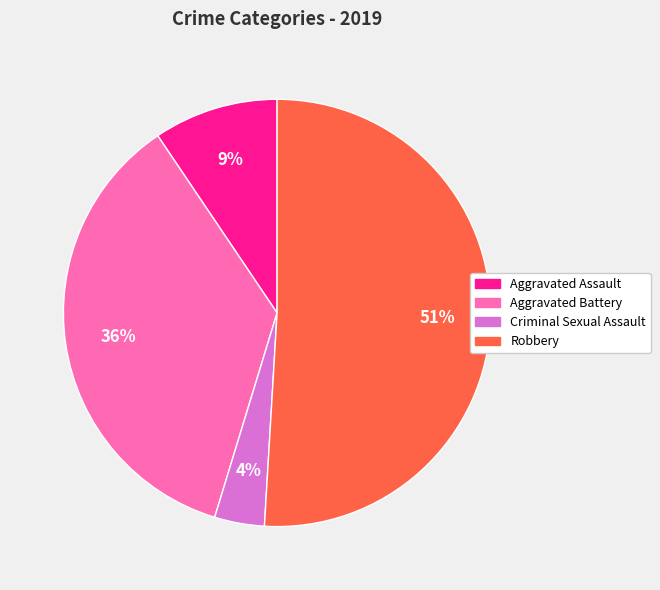

Count the number of slices in the pie.

4